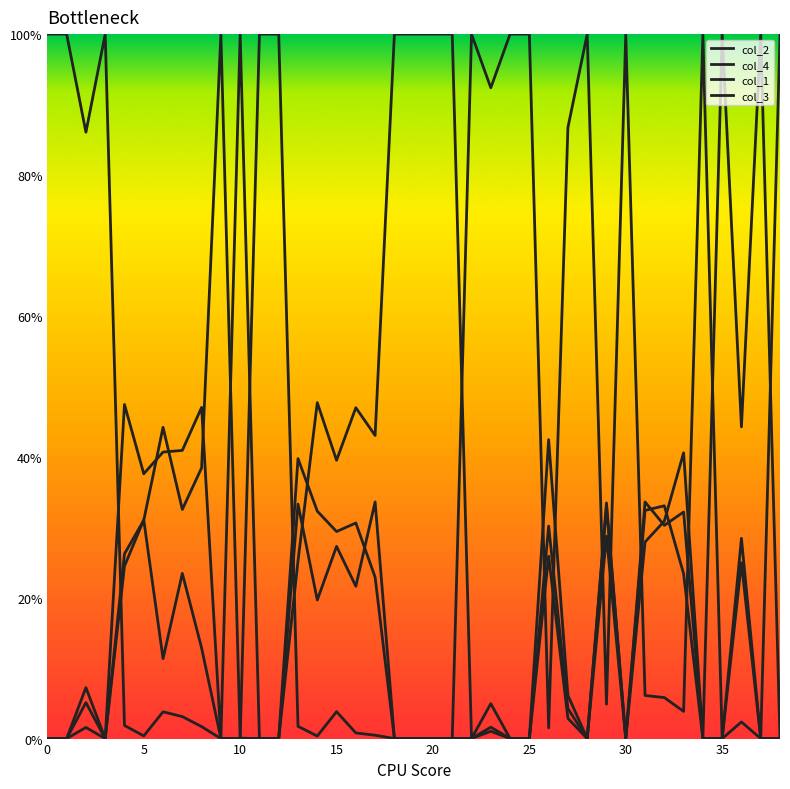

Is this an area chart (filled region under the line)?

No